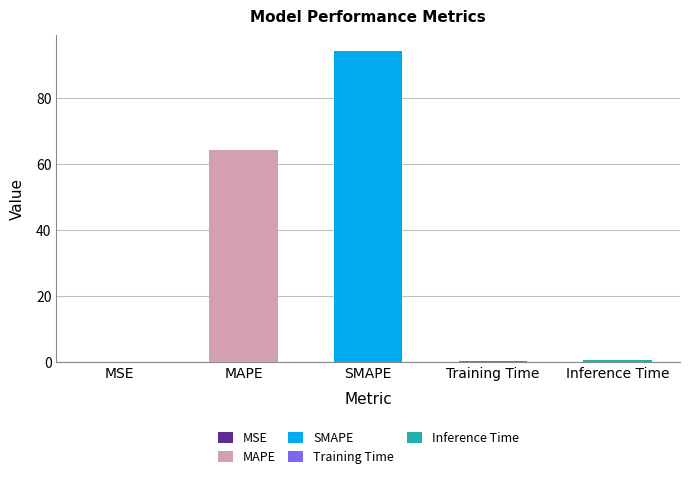

What is the change in value from MAPE to SMAPE?

+30.1